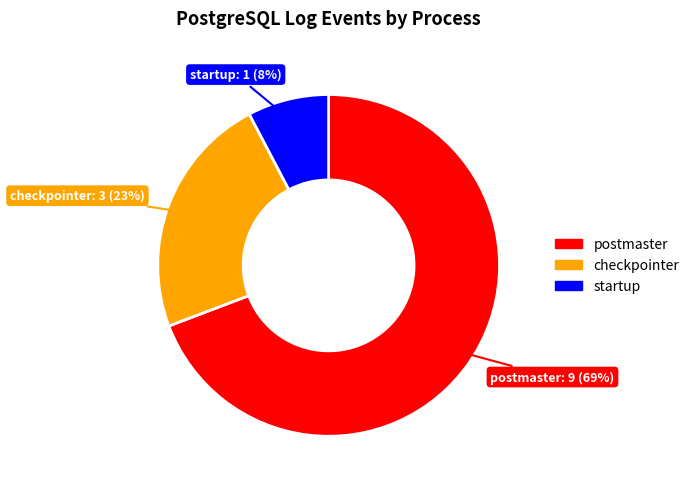

Do postmaster and checkpointer together represent more than half of the pie?

Yes